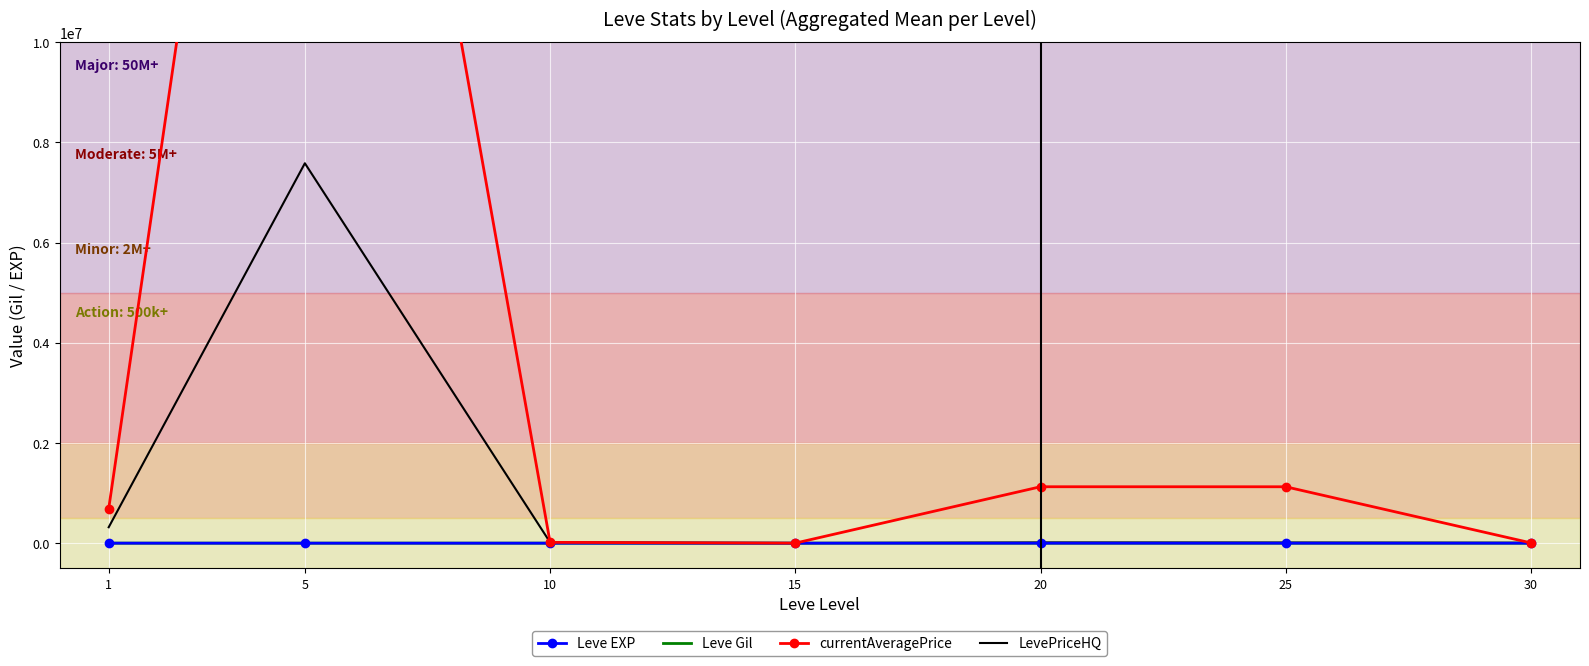

What is the spread (max minus min) of values at 25?

1125650.3